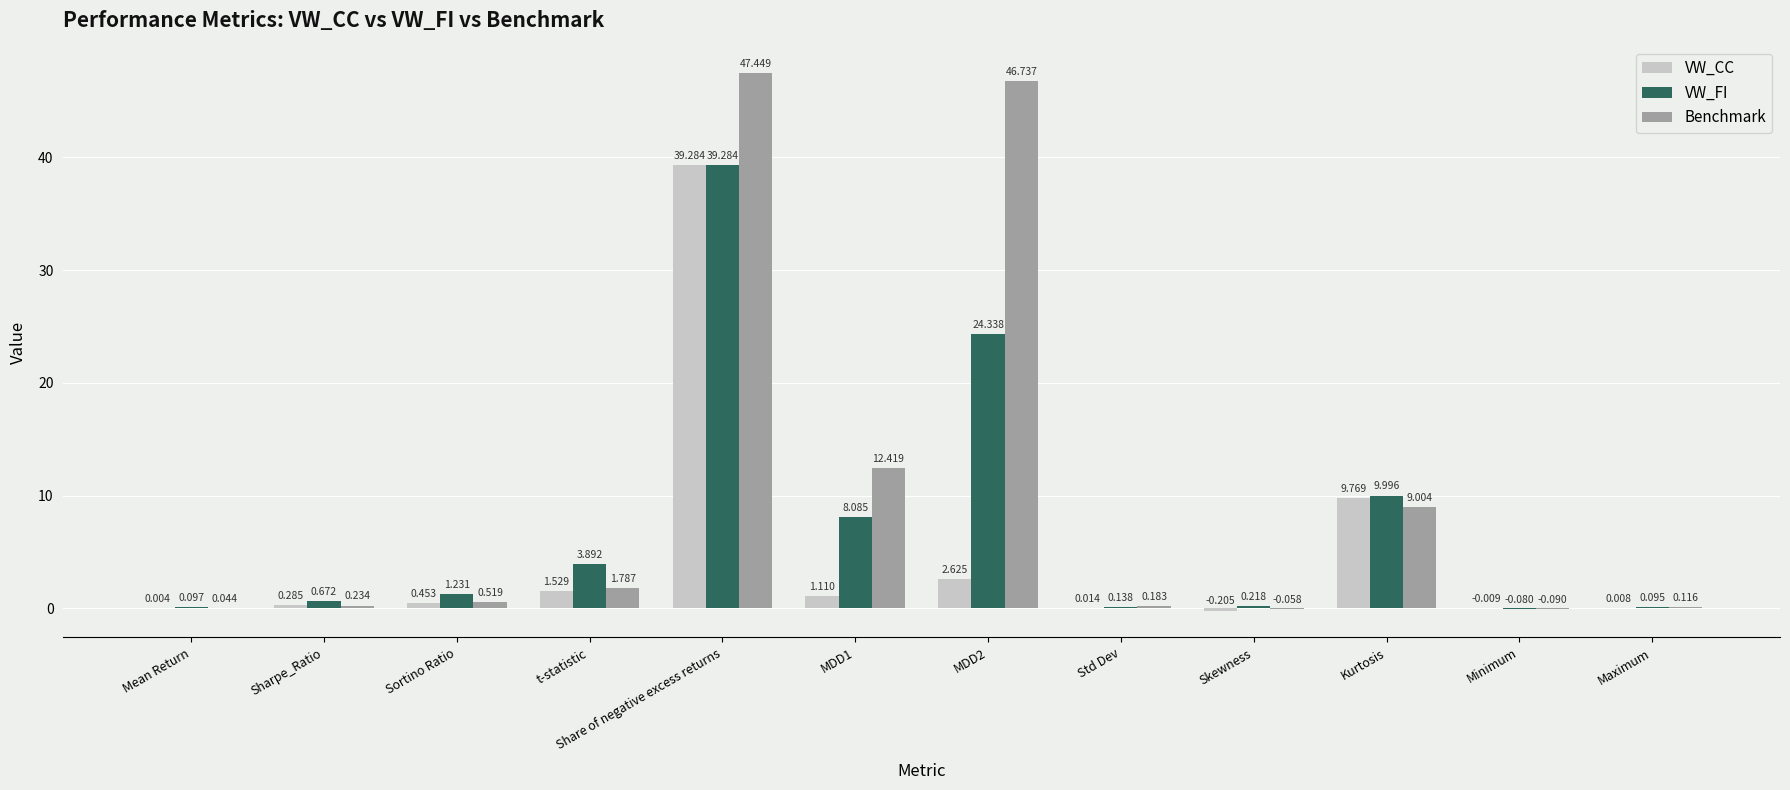

Which series has the largest total across all categories?

Benchmark